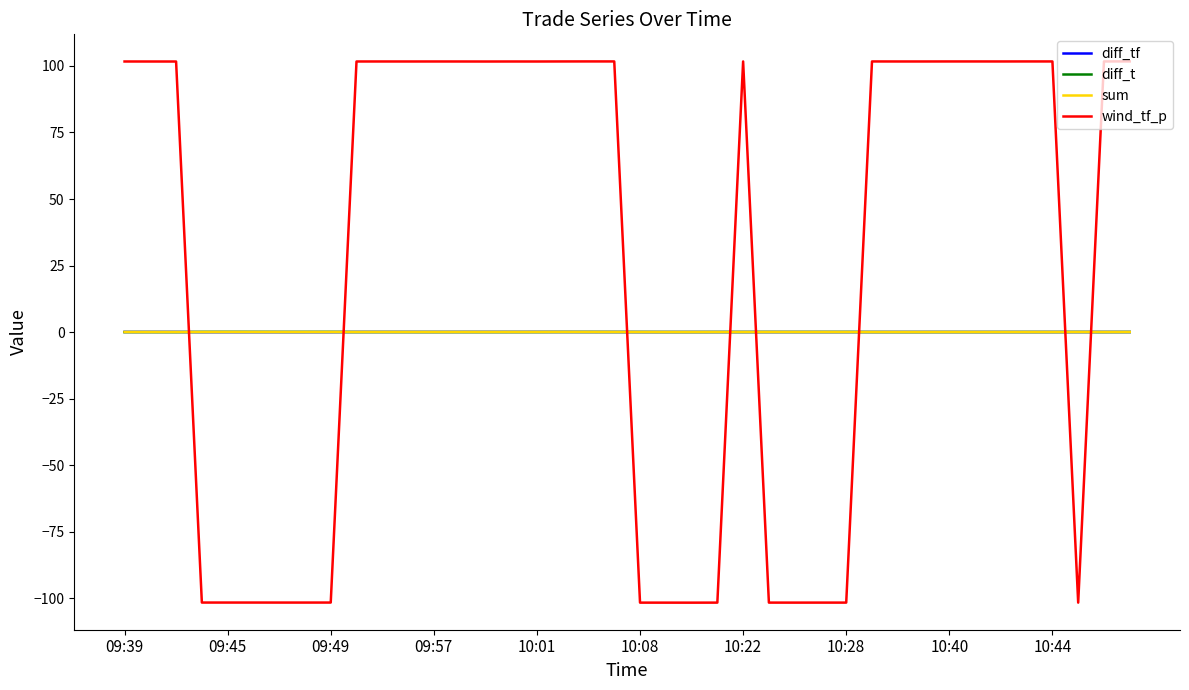

True or false: sum has more than 0 points higher than both neighbors.

True